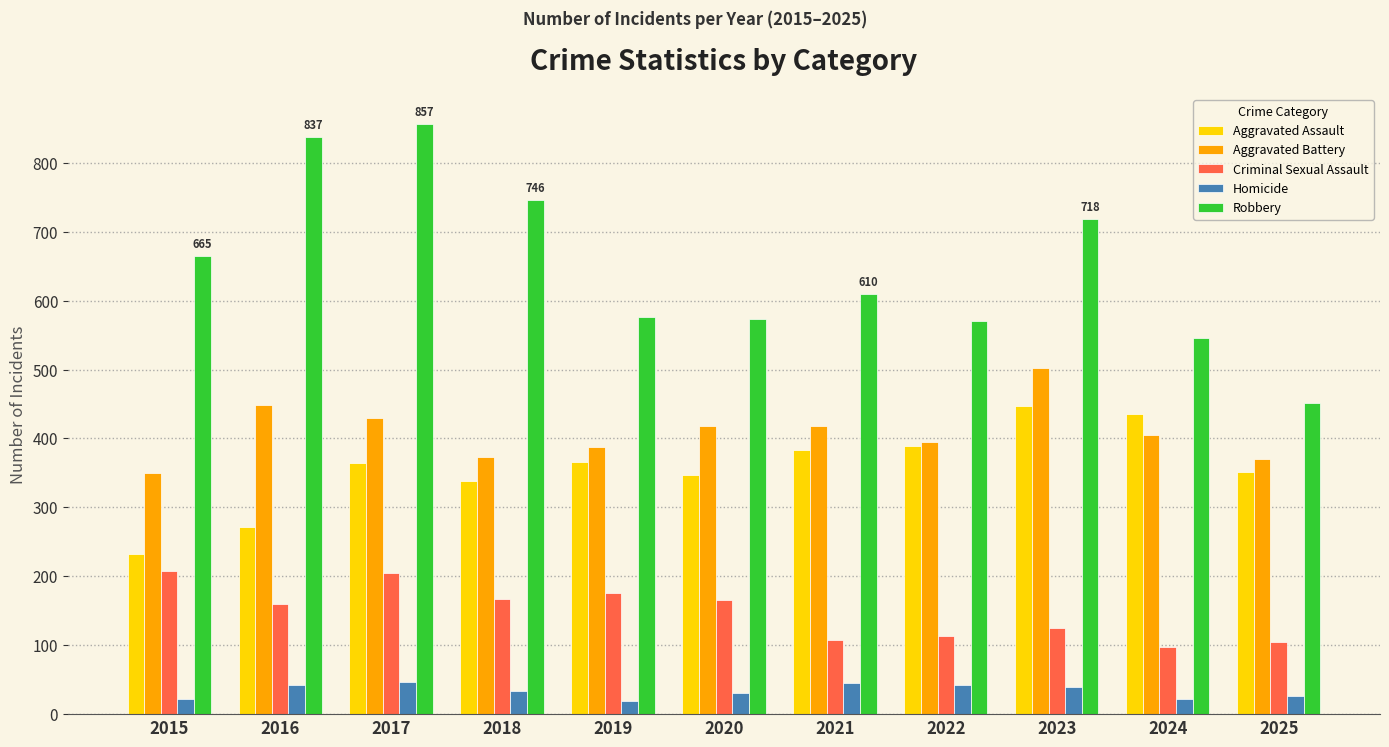

What is the total value across all series at 2019?

1524